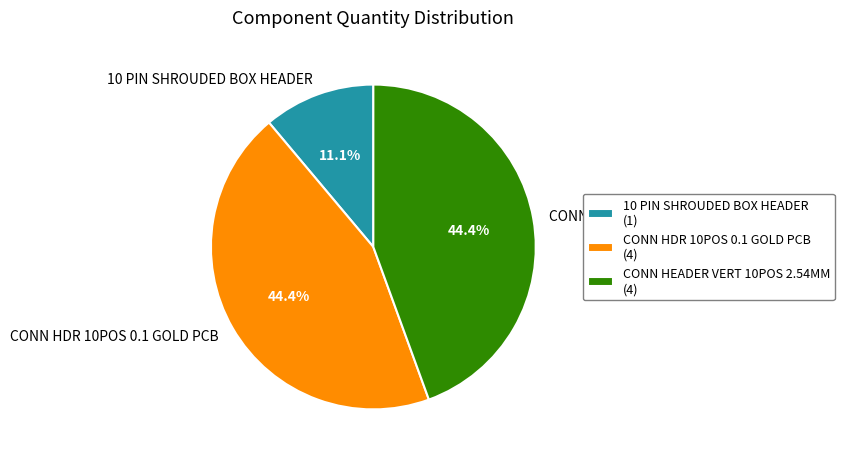

How many segments does this pie chart have?

3